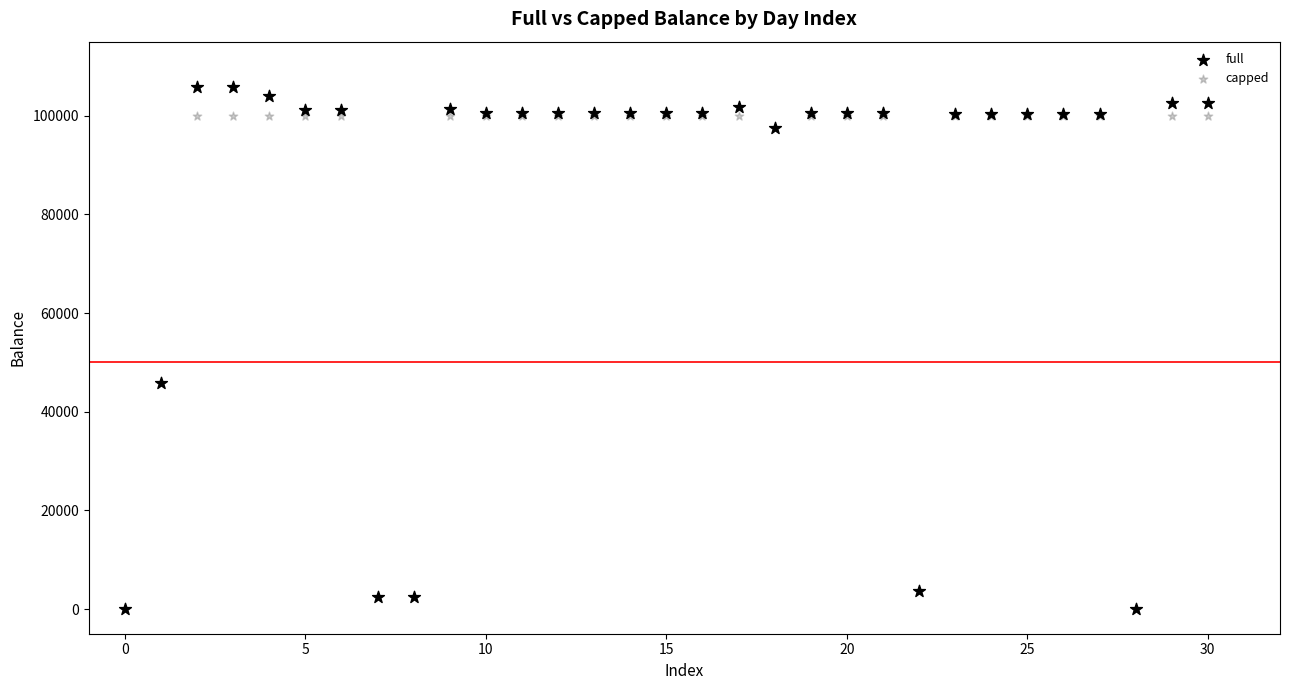

What are all the series names shown in the legend?

full, capped